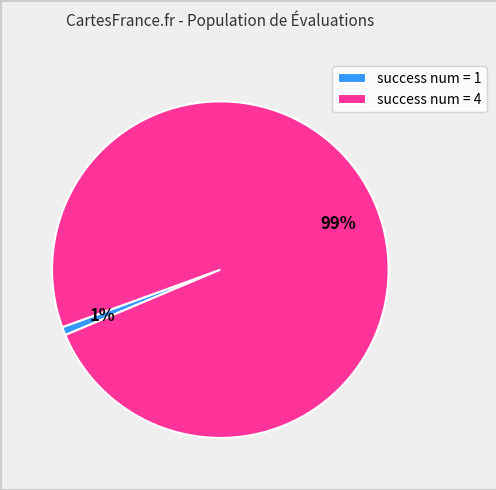

Do success num = 1 and success num = 4 together represent more than half of the pie?

Yes